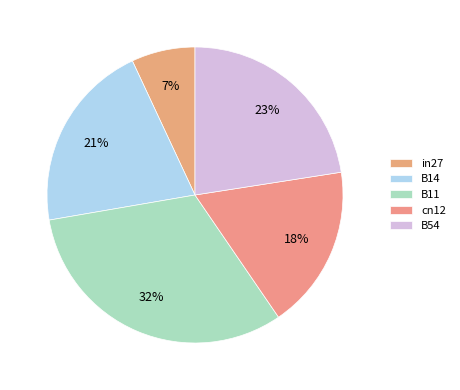

How much of the chart is everything except B14?

79.2%